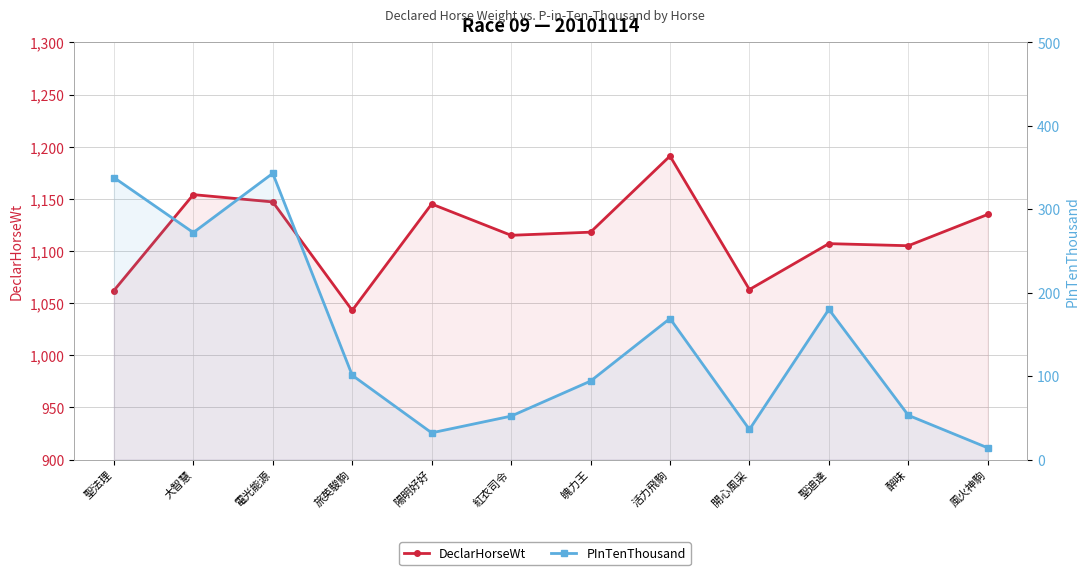

Reading right to left, transcribe all the data shown in this chart.

DeclarHorseWt: 風火神駒=1135	醉味=1105	聖迪達=1107	開心風采=1063	活力飛駒=1191	魄力王=1118	紅衣司令=1115	陽明好好=1145	旅英駿駒=1043	電光能源=1147	大智慧=1154	聖法理=1062
PInTenThousand: 風火神駒=14	醉味=53	聖迪達=180	開心風采=36	活力飛駒=169	魄力王=94	紅衣司令=52	陽明好好=32	旅英駿駒=101	電光能源=343	大智慧=272	聖法理=338